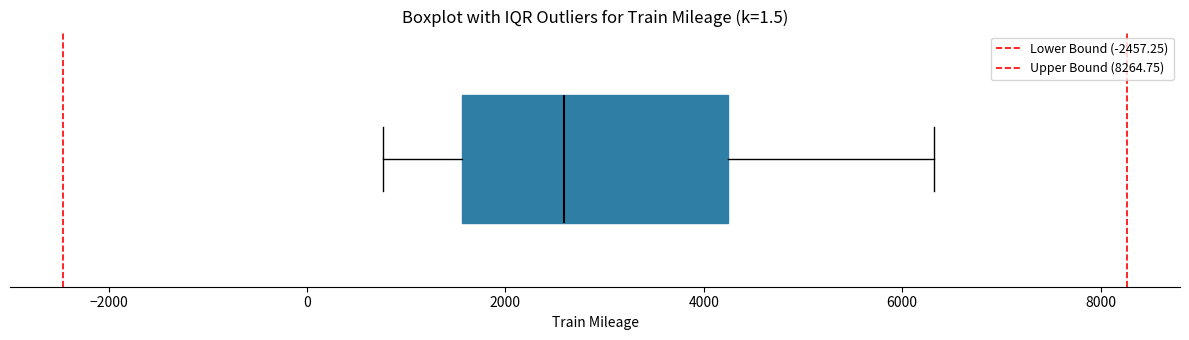

Read this box plot against the x-axis: the position of the median line, the range covered by the box, and the ends of both whiskers. The values are not printed on the chart, so give them approximately, as read against the axis.

median 2600, box 1600 to 4200, whiskers 800 to 6400